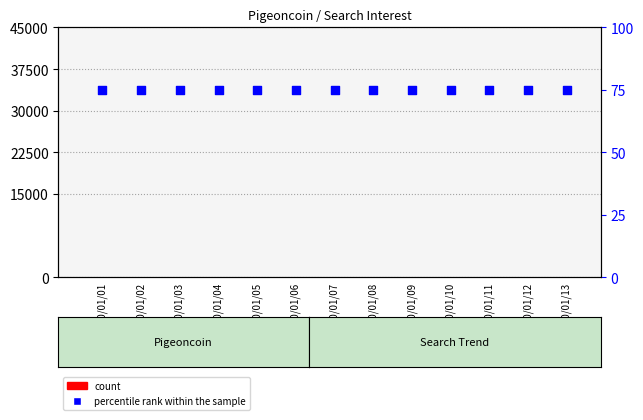

What is the total value across all series at 2020/01/13?

75